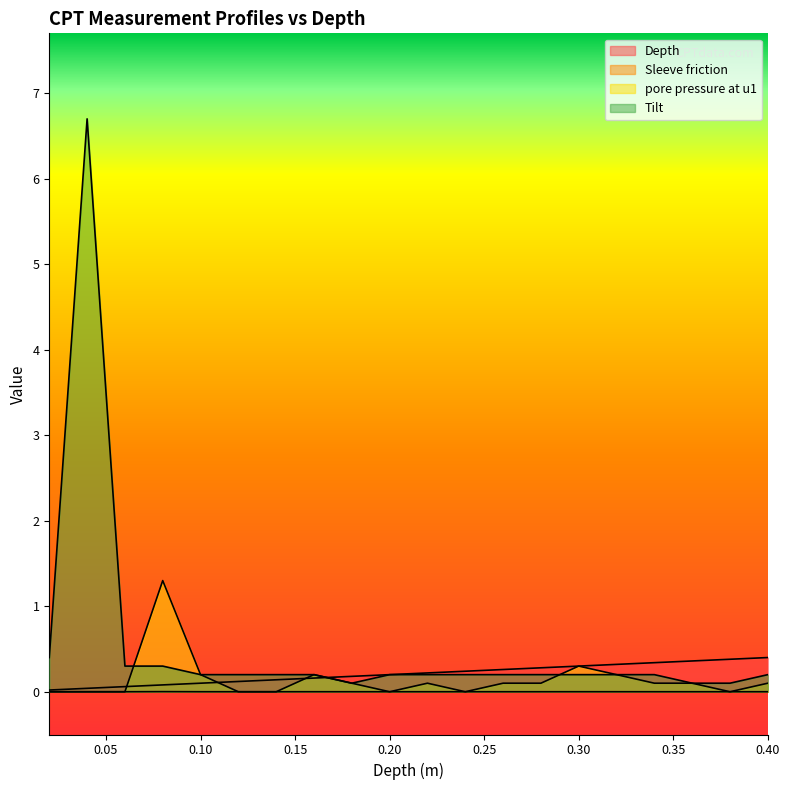

After their last crossing, which series has the higher values: Tilt or Depth?

Depth